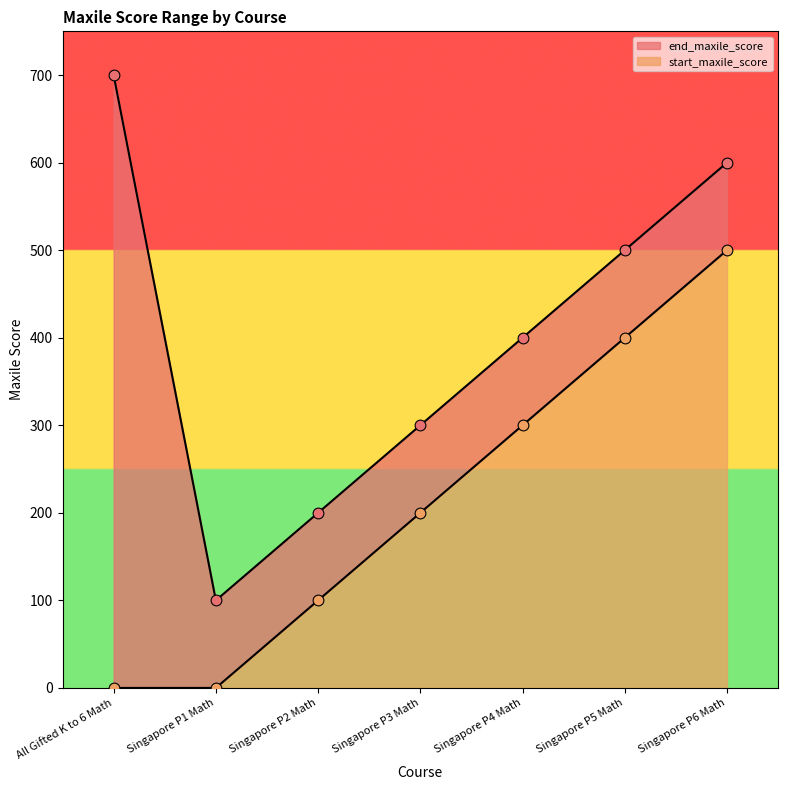

At which category is the sum across all series the highest?

Singapore P6 Math